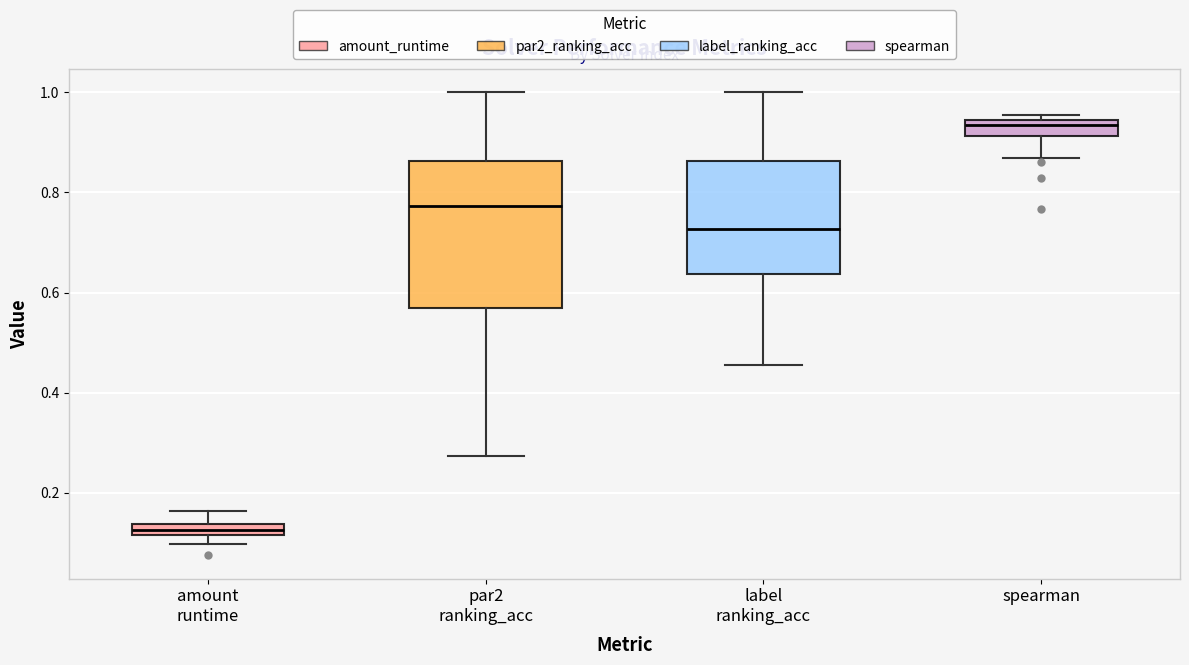

Comparing the boxes themselves (not the whiskers), which one is the tallest?

par2 ranking_acc